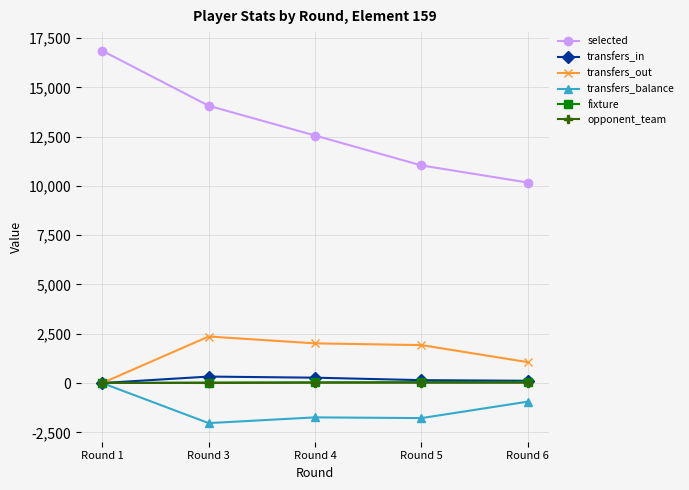

How many lines are shown in the chart?

6